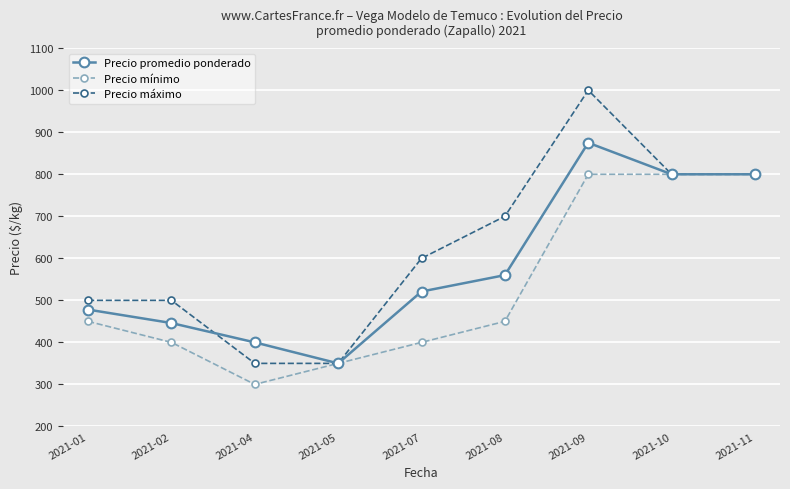

Is the value of Precio máximo at 2021-10 greater than the value of Precio promedio ponderado at 2021-01?

Yes